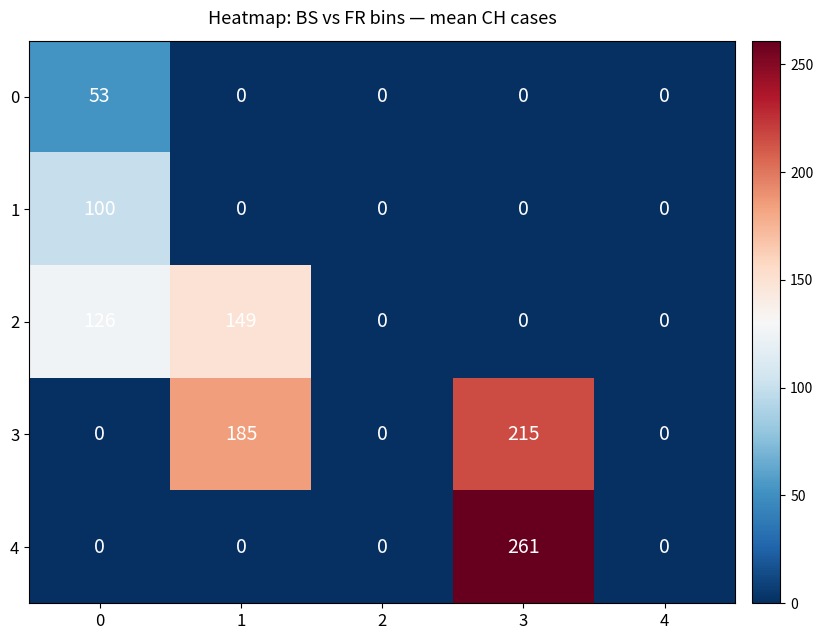

Which category has the highest value in the 4 series?

3